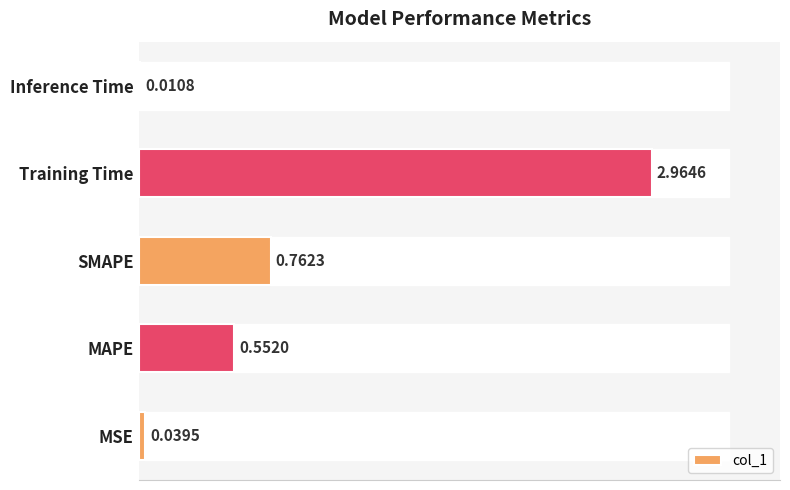

At which label is the value closest to 1?

SMAPE